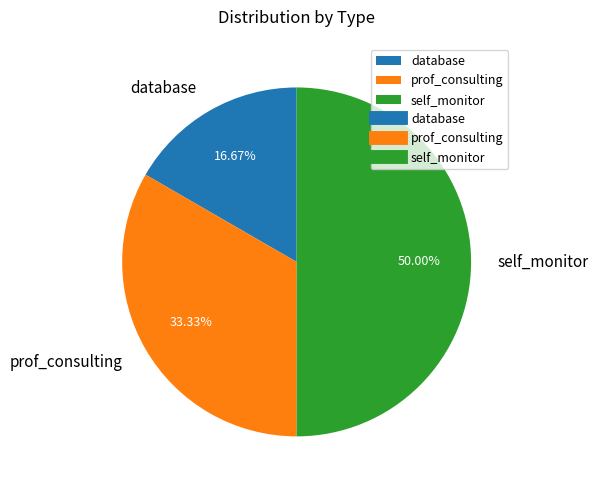

Does database account for over 50% of the chart?

No